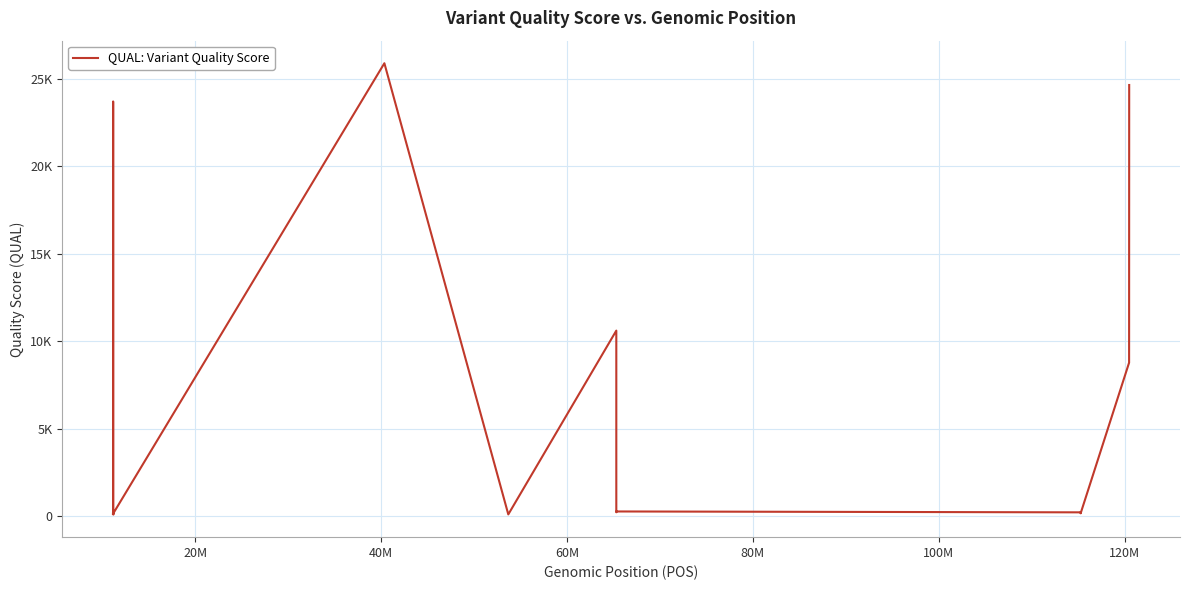

Does the chart have visible grid lines?

Yes